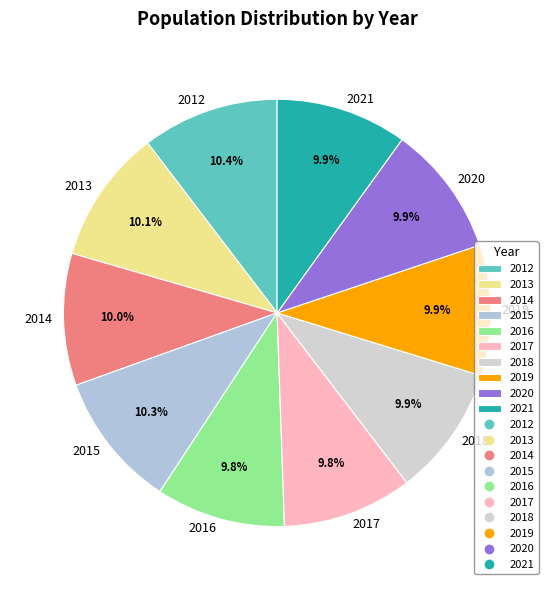

Does 2012 account for over 50% of the chart?

No